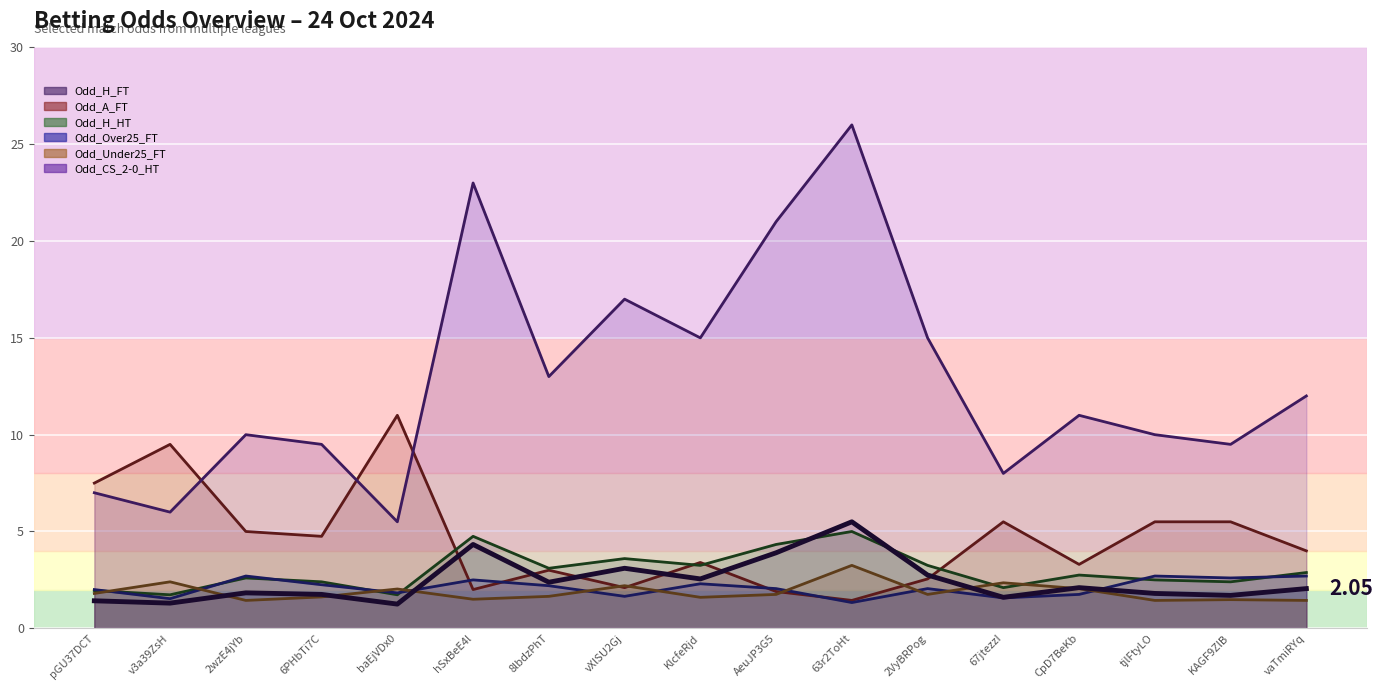

Which label corresponds to the largest value in the chart?

63r2ToHt